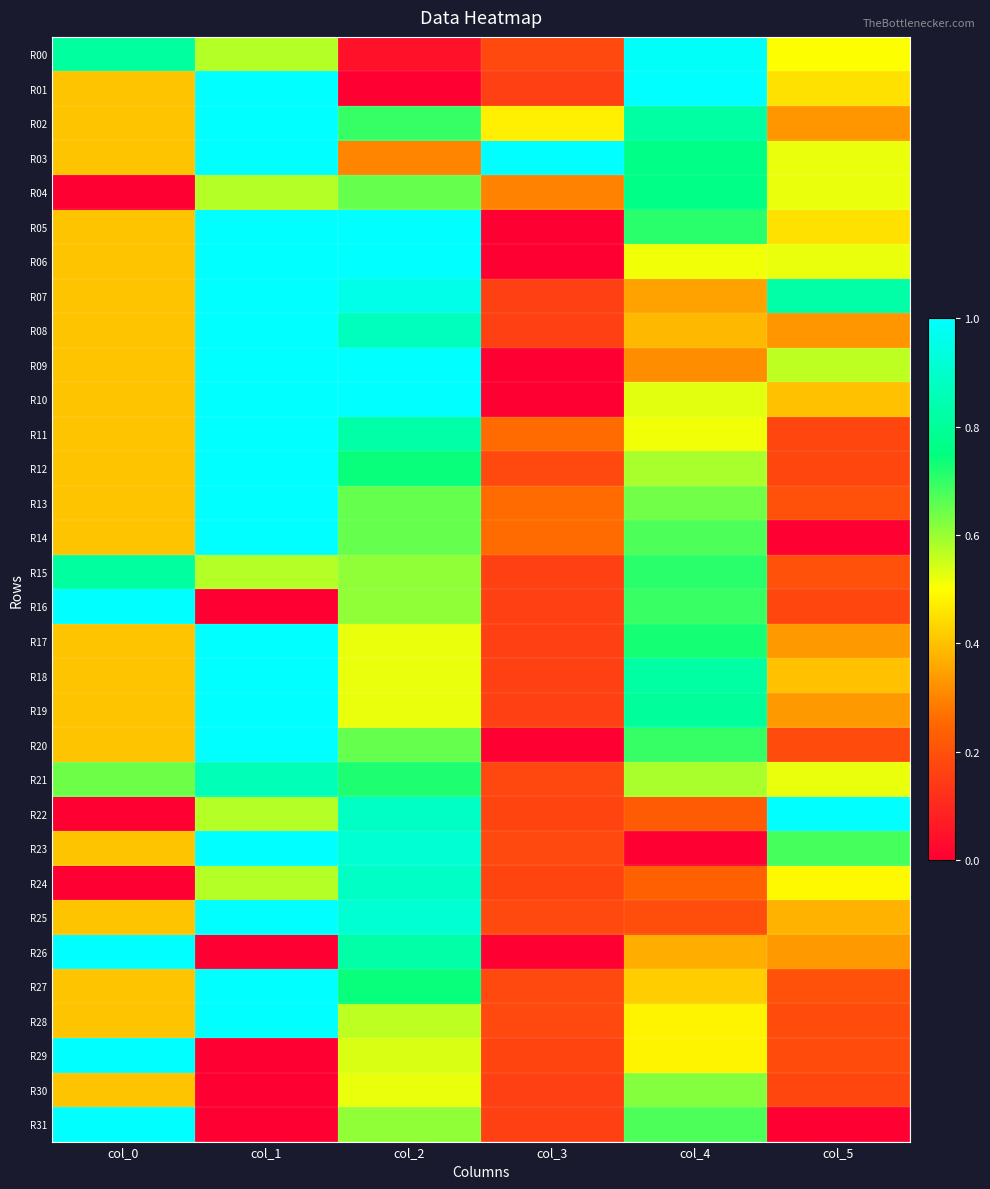

At how many categories does at least one series exceed 0?

6